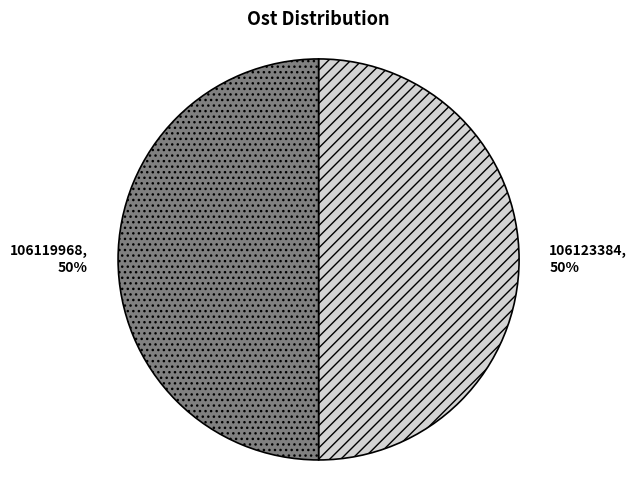

Approximately how many times larger is the value at 106123384 compared to 106119968?

1.0